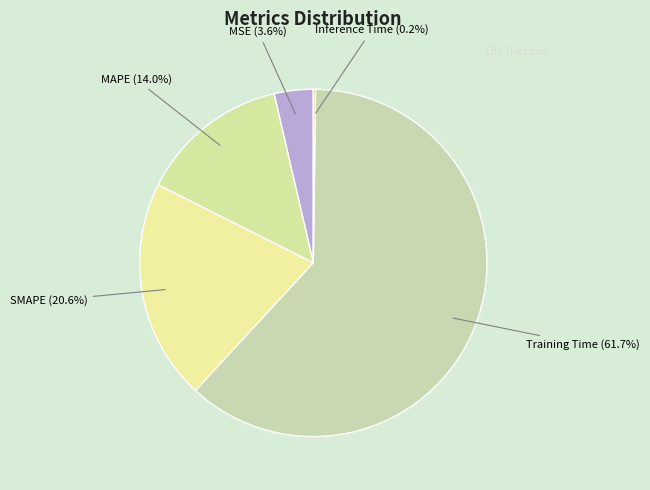

To the nearest percent, what portion does SMAPE represent?

21%